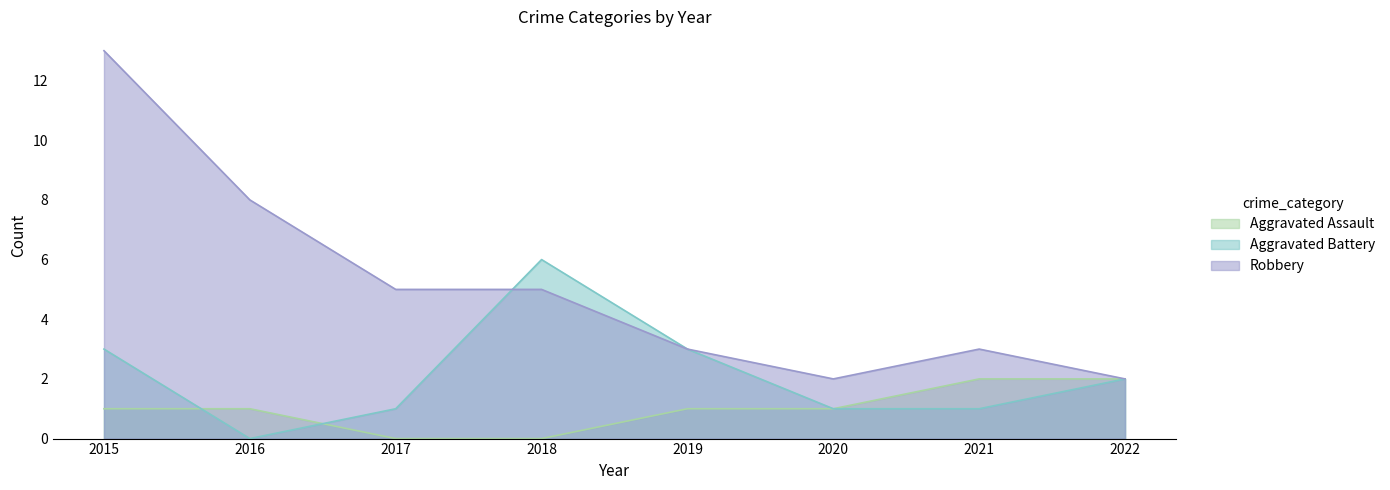

True or false: Robbery and Aggravated Assault cross at least once.

False